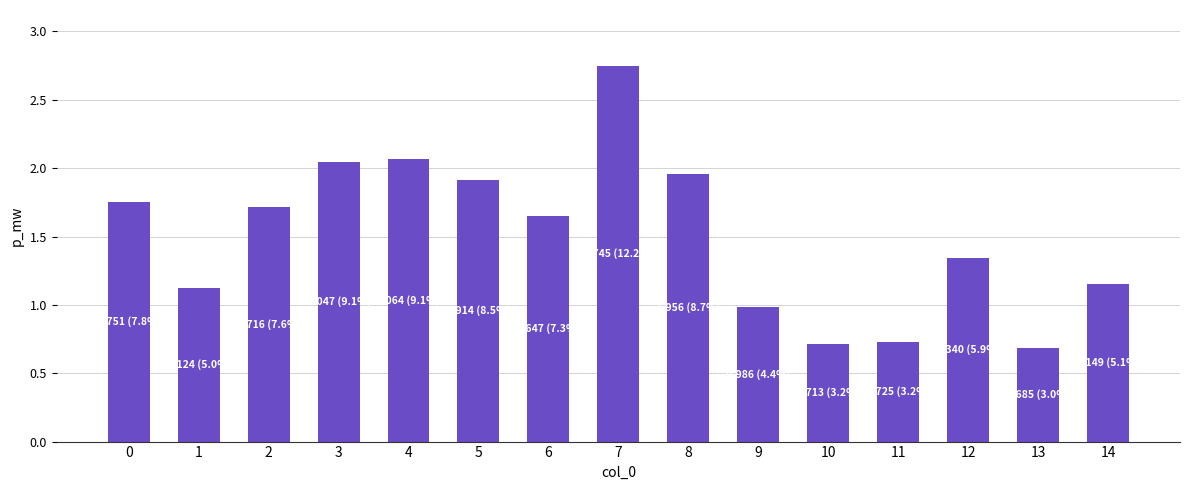

What is the minimum value shown in the chart?

0.7